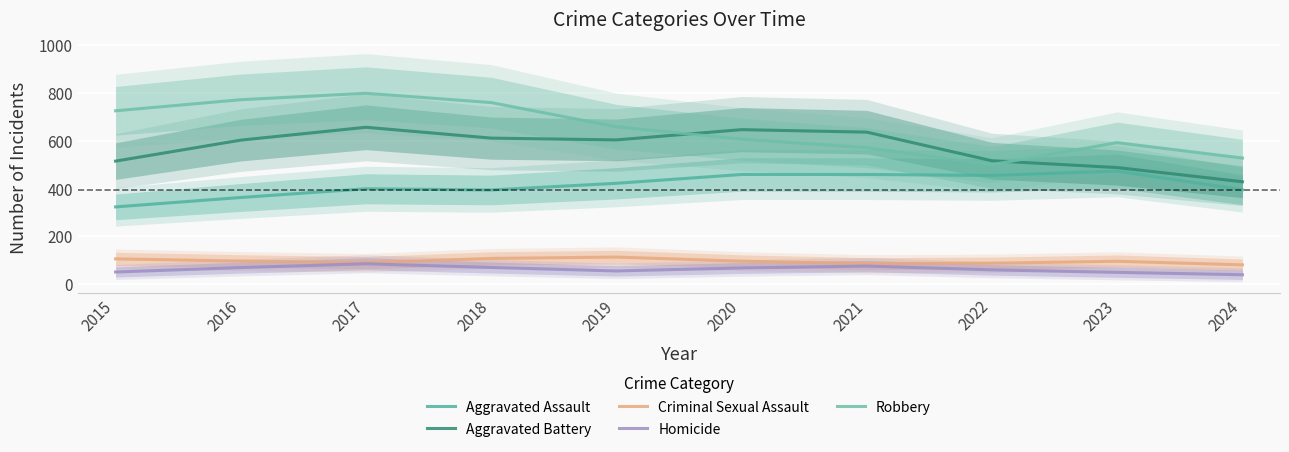

At which label does Aggravated Assault reach its peak?

2023